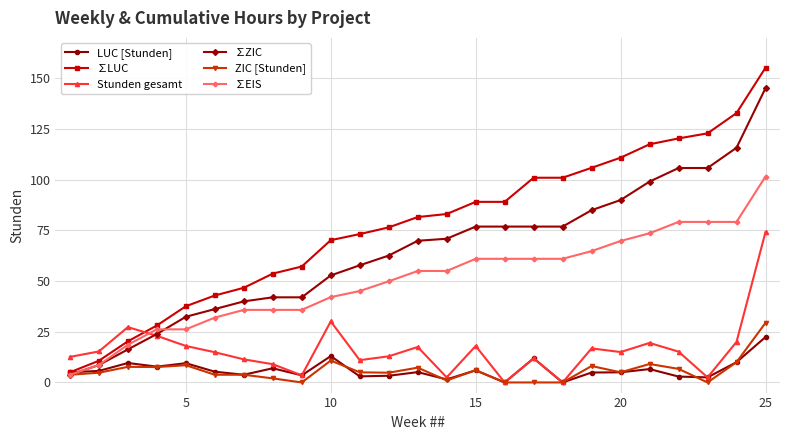

What is the lowest value of the ∑EIS series?

3.8